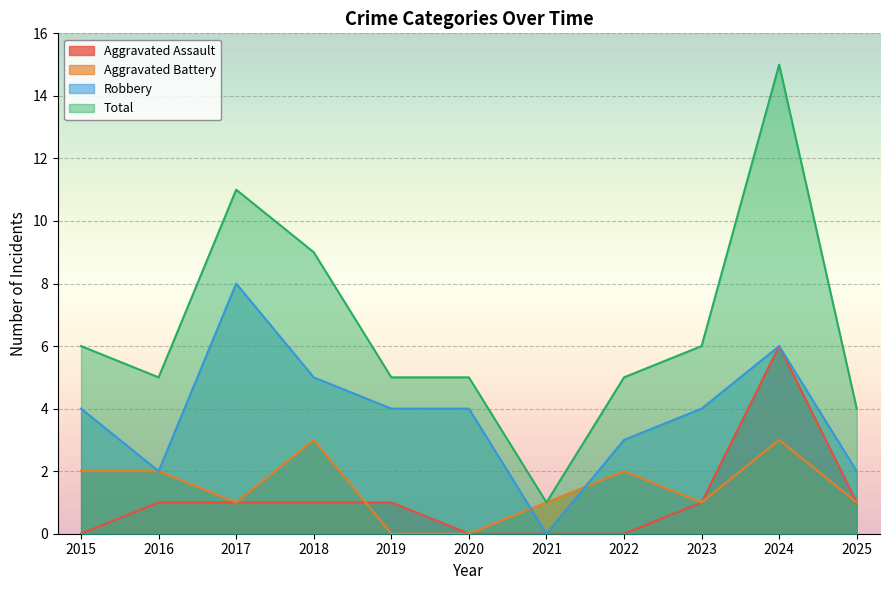

True or false: Robbery and Total intersect in this chart.

False